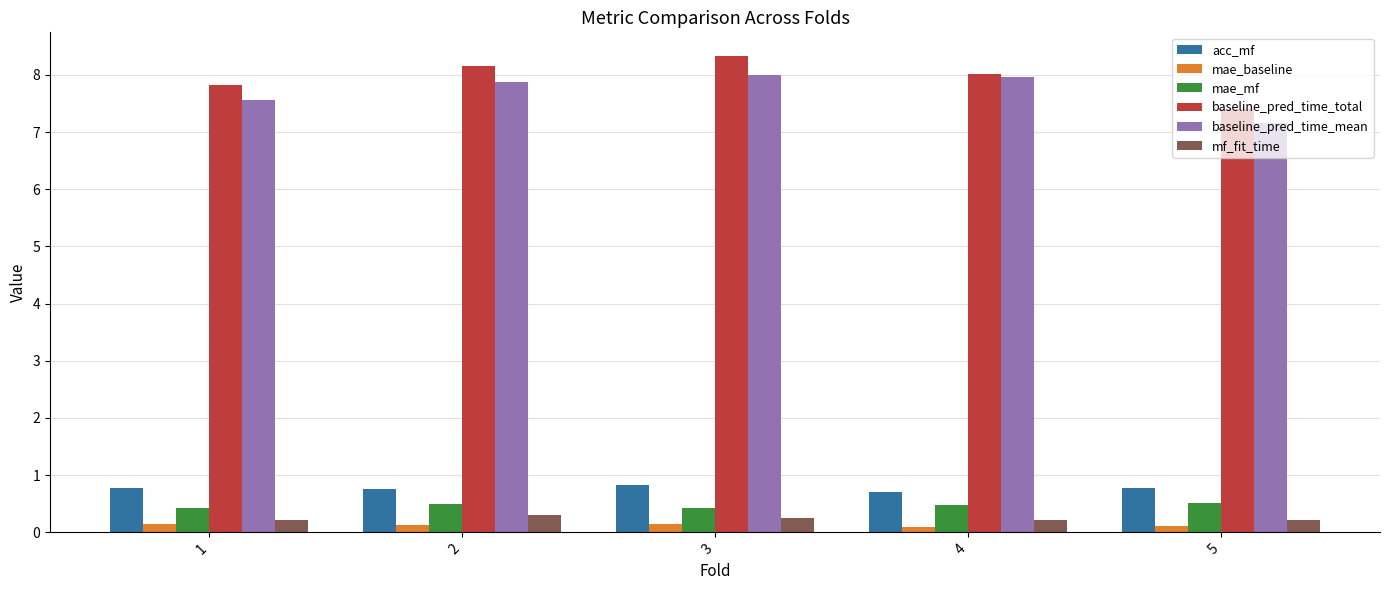

What is the average value of the mae_baseline series?

0.1